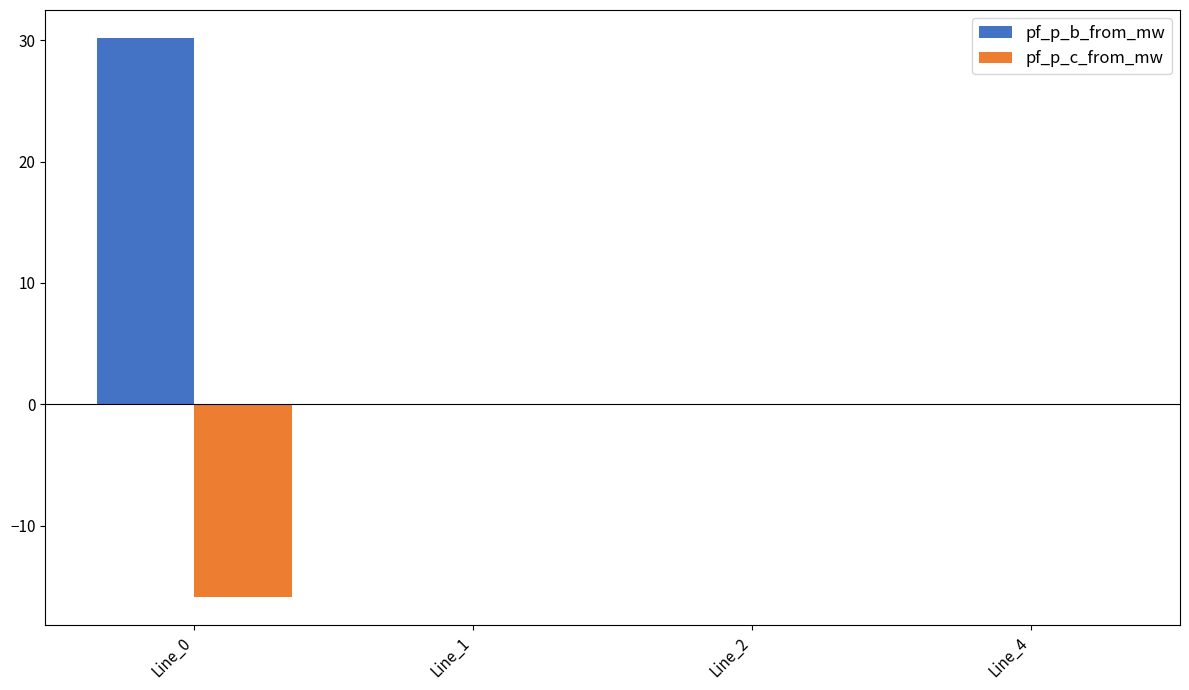

Is it true that pf_p_b_from_mw equals 50.4 at Line_0?

False